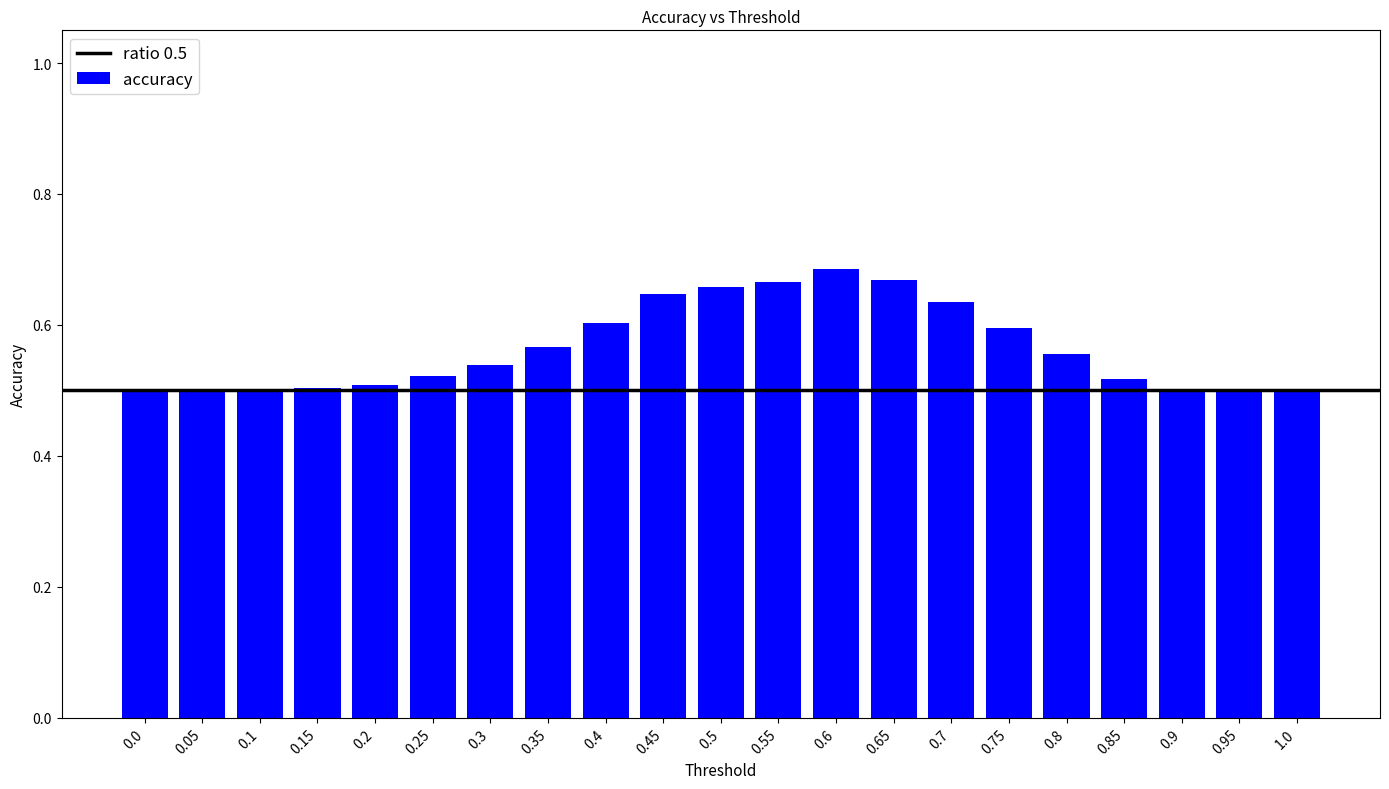

How many values are between 0 and 1?

21